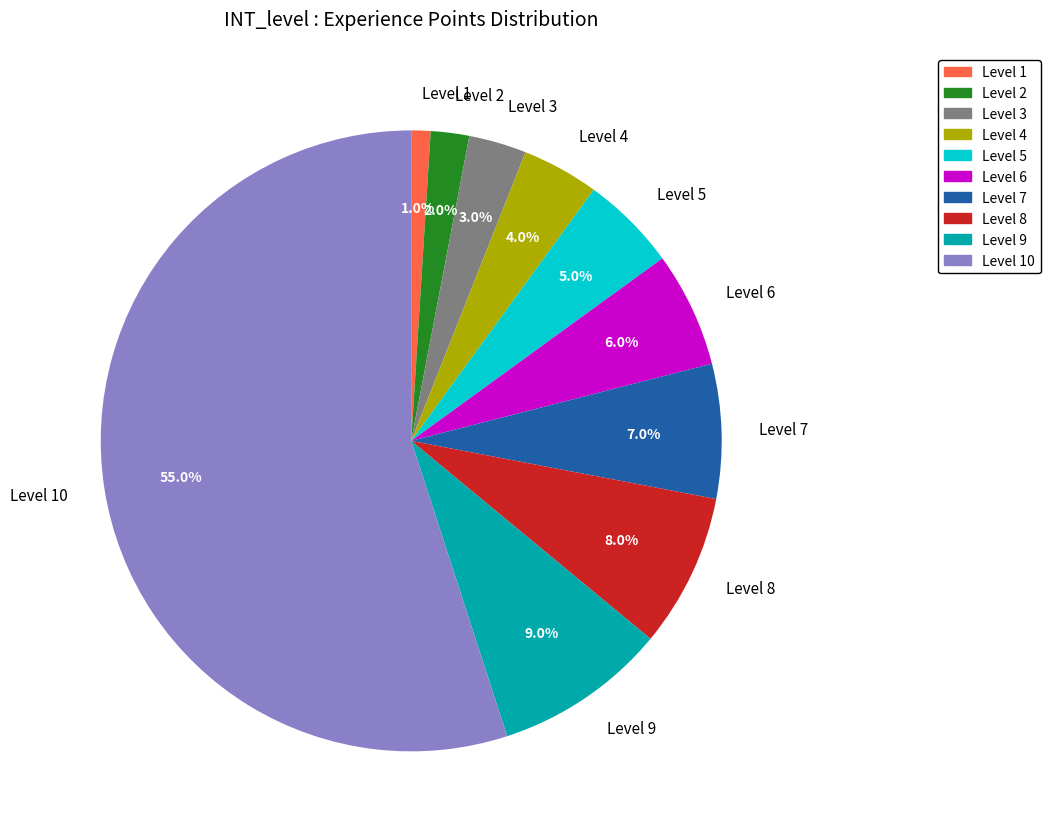

Rank the categories by value from lowest to highest.

Level 1, Level 2, Level 3, Level 4, Level 5, Level 6, Level 7, Level 8, Level 9, Level 10